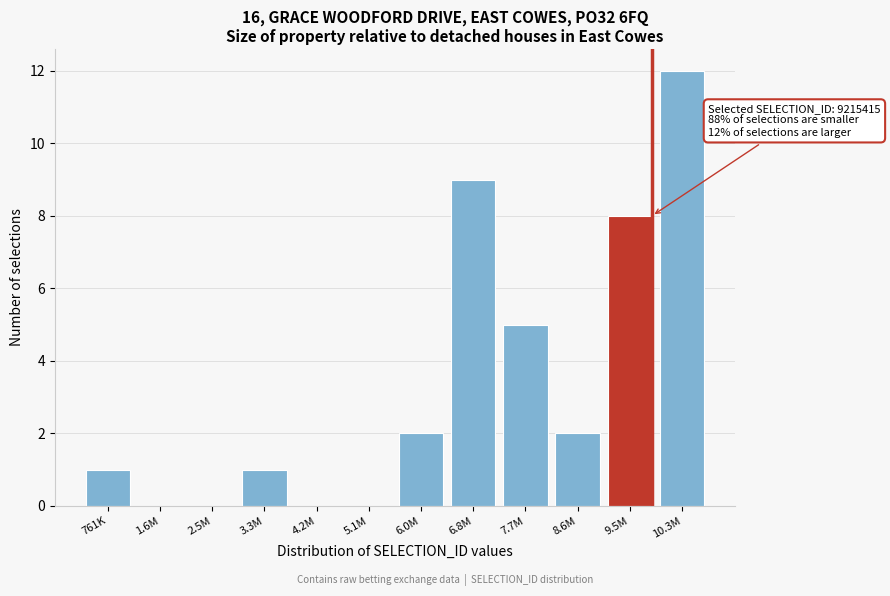

Reading left to right, transcribe all the data shown in this chart.

761K=1	1.6M=0	2.5M=0	3.3M=1	4.2M=0	5.1M=0	6.0M=2	6.8M=9	7.7M=5	8.6M=2	9.5M=8	10.3M=12